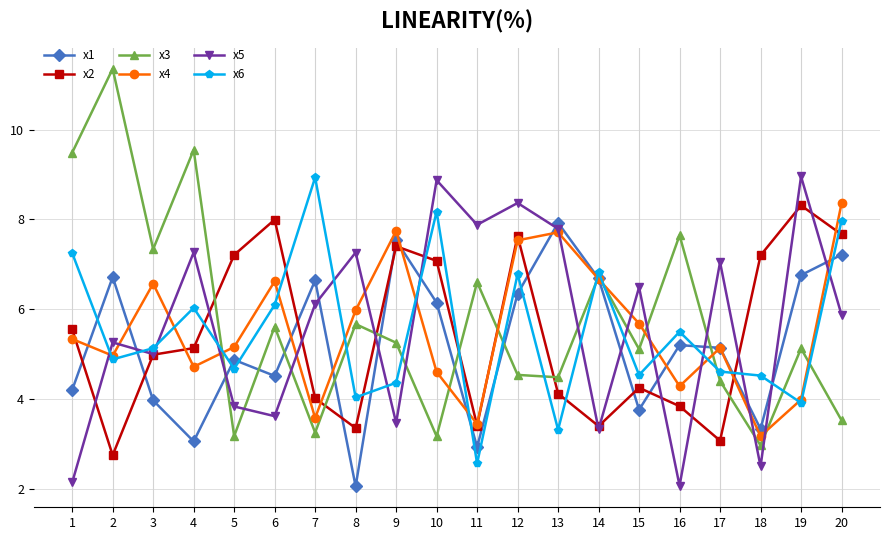

Which category has the highest value in the x3 series?

2